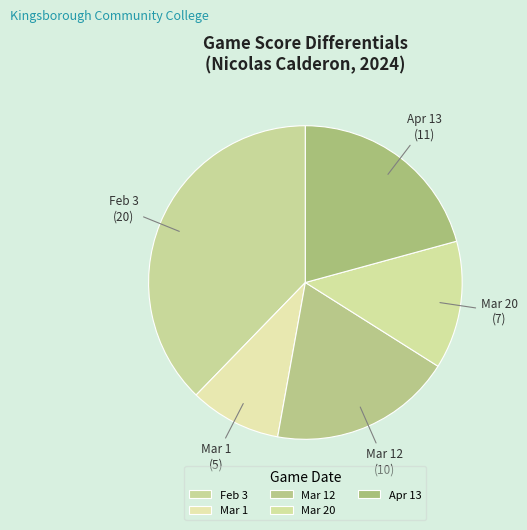

Combined, do Feb 3 and Apr 13 account for over 50%?

Yes